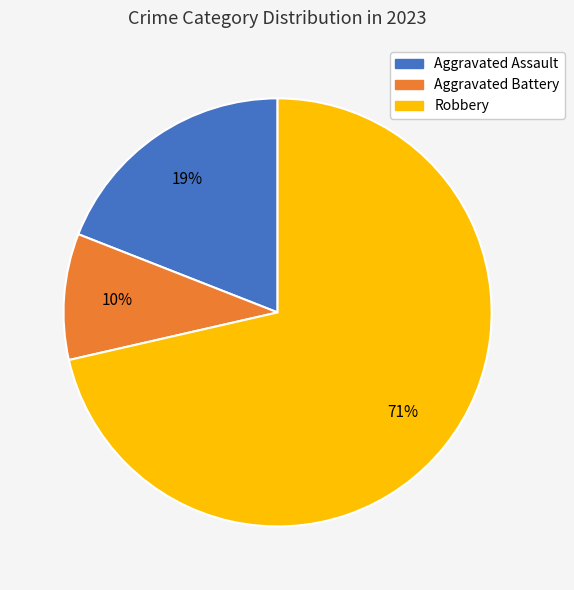

To the nearest percent, what is the average slice percentage?

33%